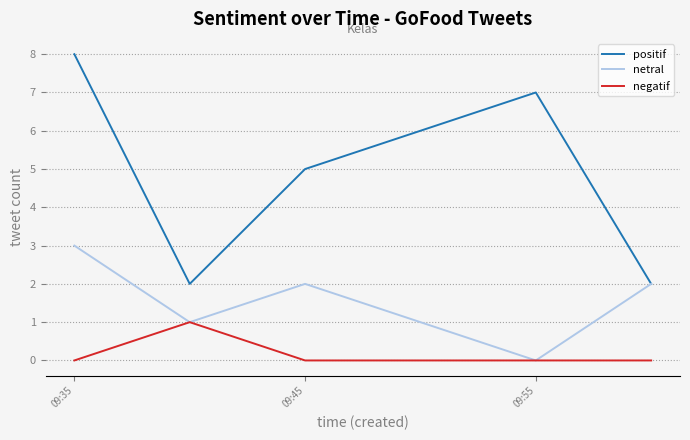

List the series in order of their overall mean, highest first.

positif, netral, negatif